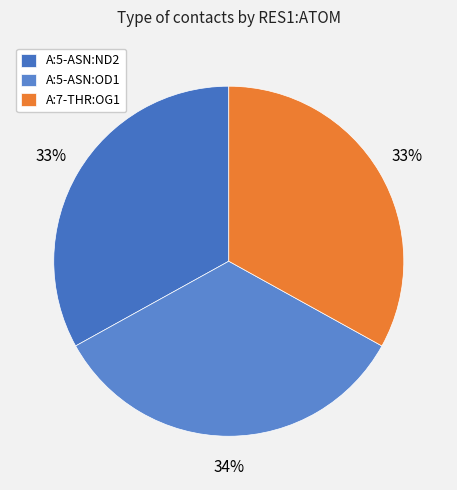

Which category has the biggest portion of the pie?

A:5-ASN:OD1